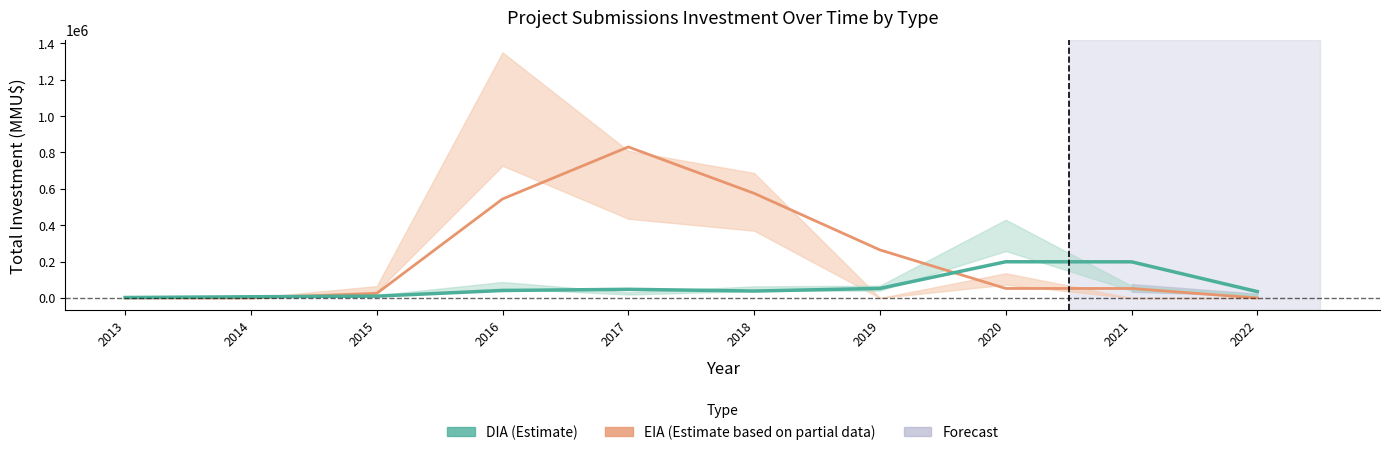

What is the difference between the DIA (Estimate) values at 2016 and 2017?

6515